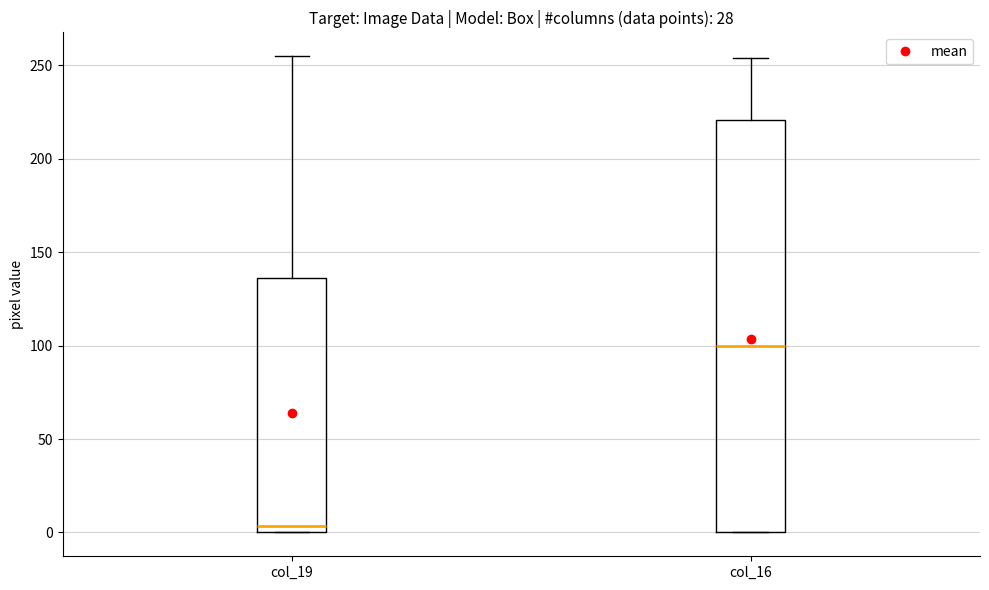

Where does the median line of the box for col_16 sit on the y-axis? The values are not printed on the chart, so give them approximately, as read against the axis.

100